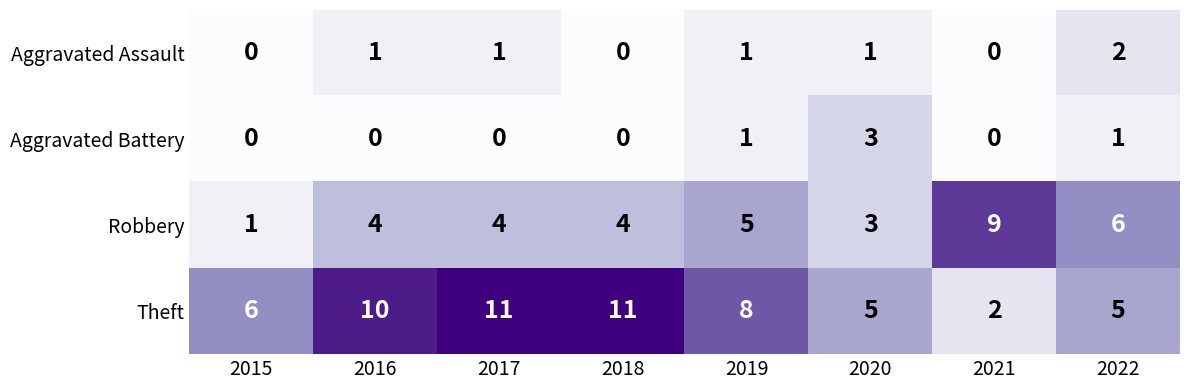

Which series has the widest spread of values?

Theft